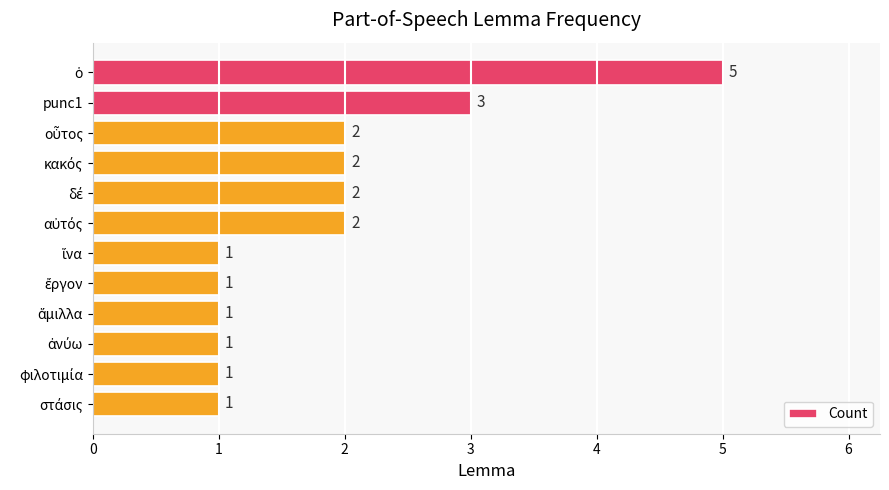

At which label is the value closest to 3?

punc1